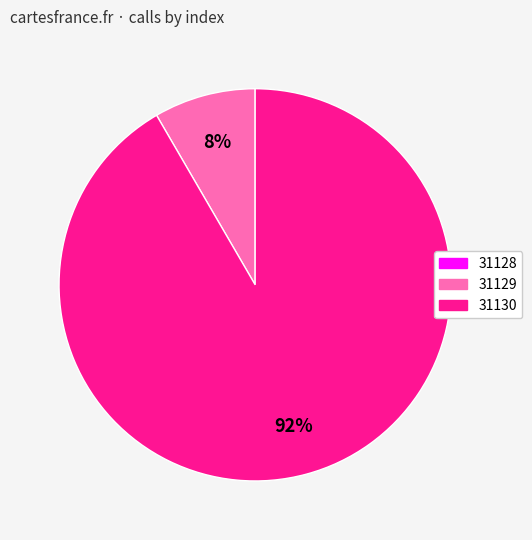

To the nearest percent, what is the average slice percentage?

33%